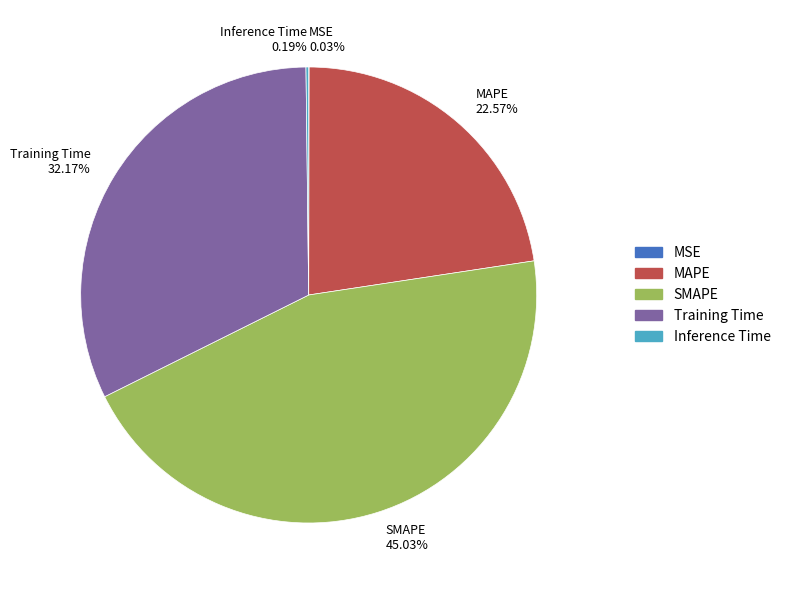

What is the ratio of the value at Training Time to the value at MAPE?

1.4